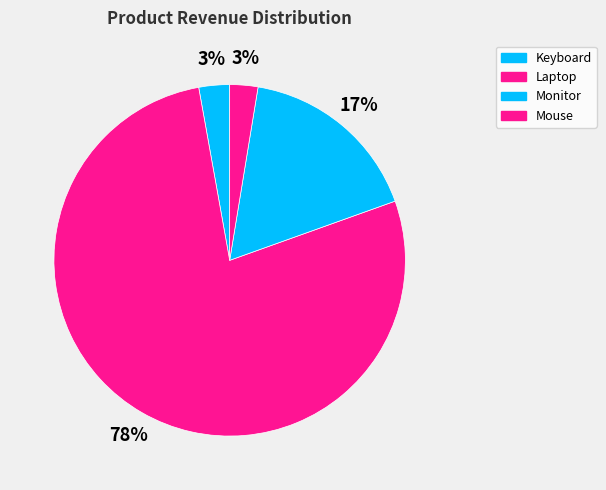

What percentage is the Mouse slice, to the nearest percent?

3%